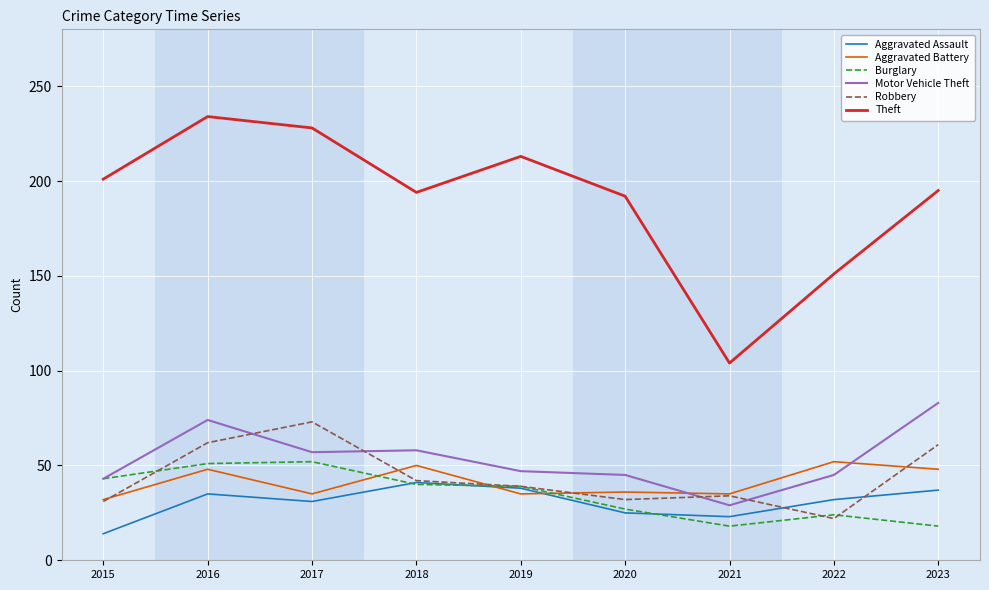

What is the total value across all series at 2017?

476